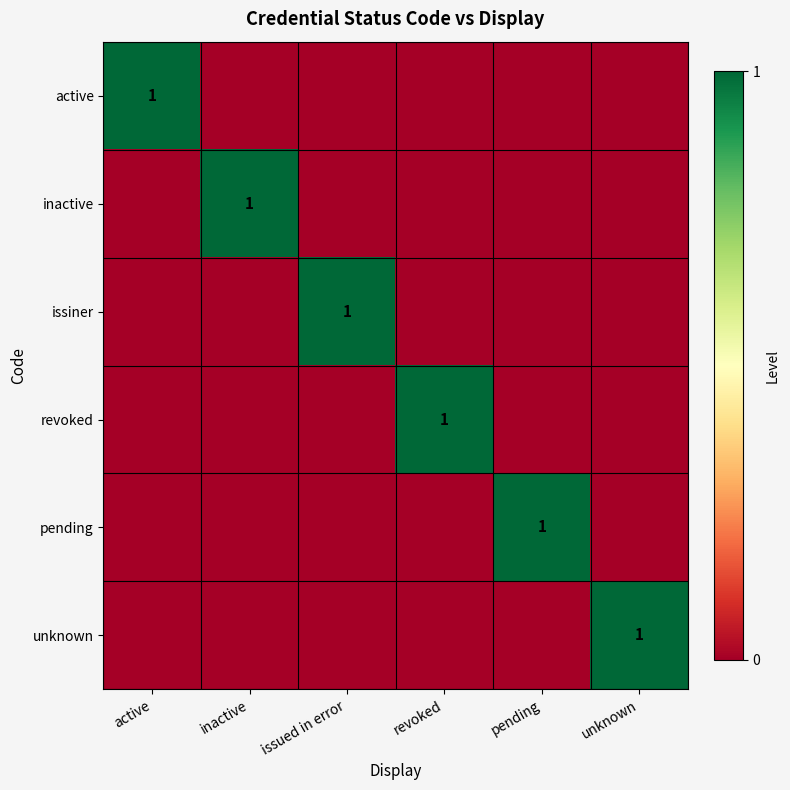

The value of pending at pending is 1. True or false?

True